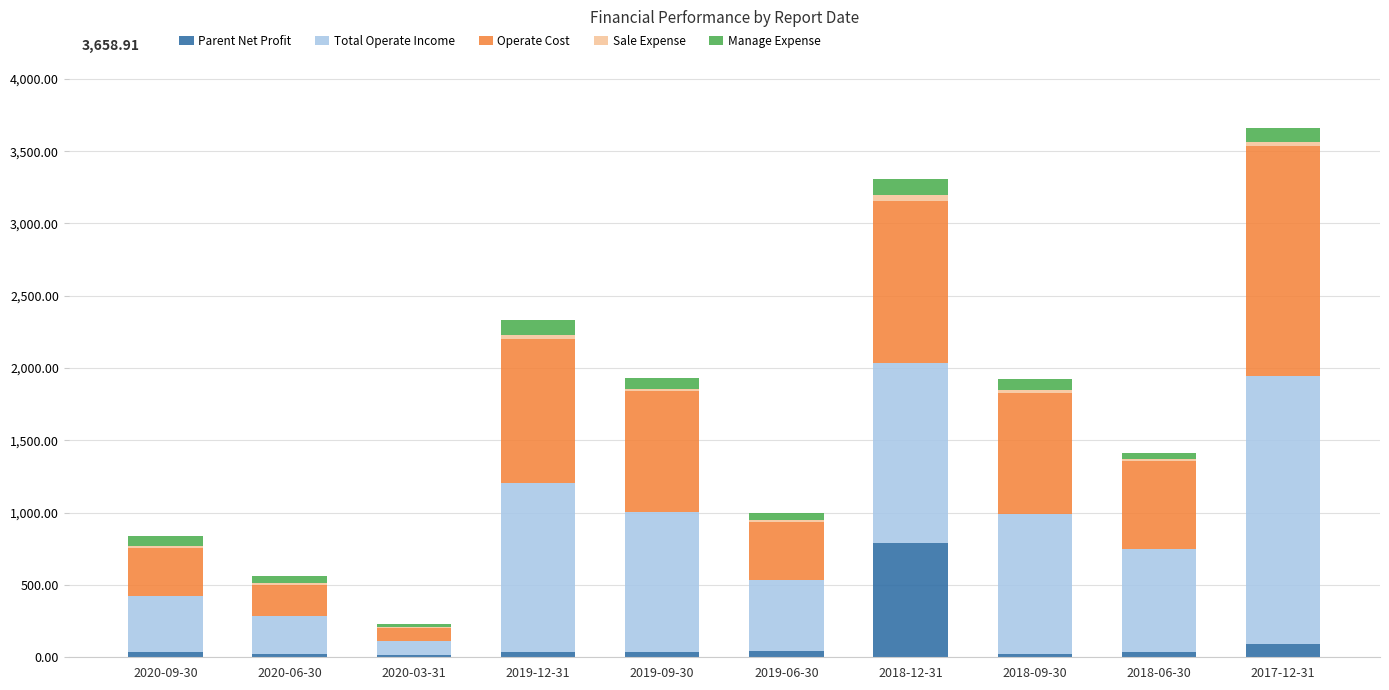

What is the total value across all series at 2019-09-30?

1932.3